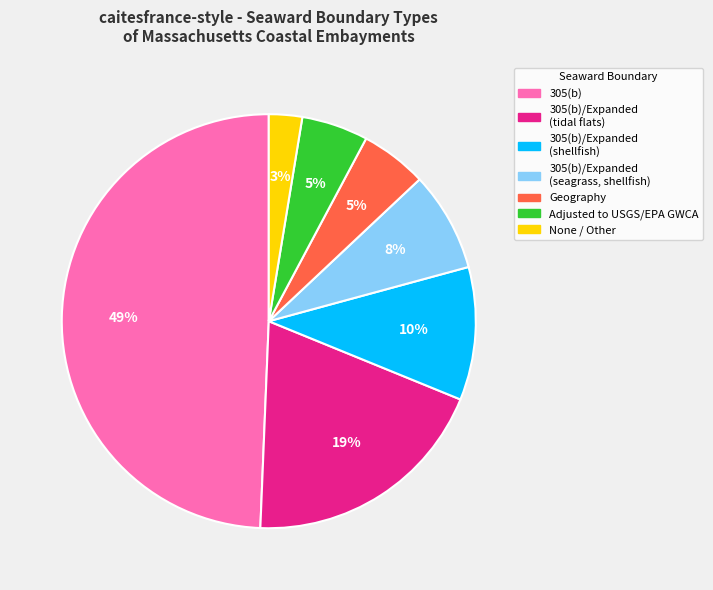

Is there a majority slice in this chart?

No